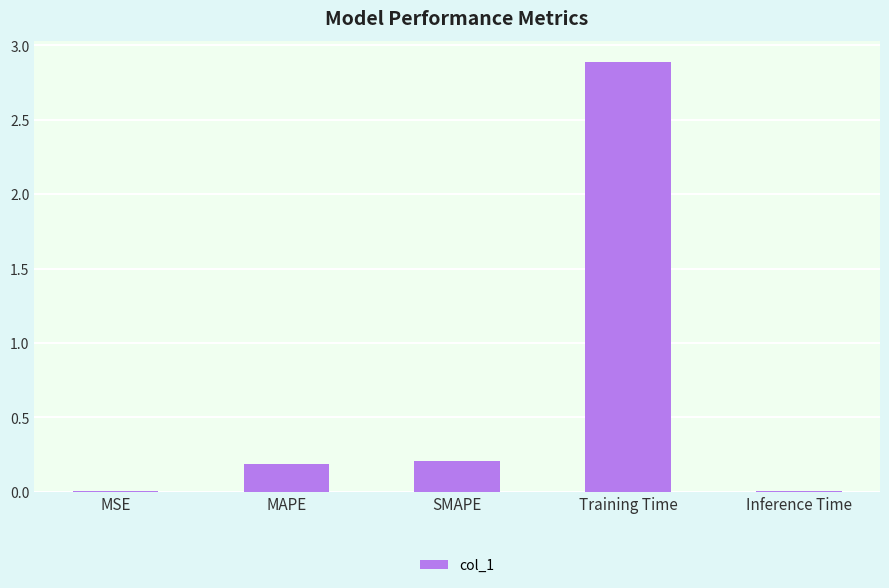

True or false: the data shows 0.2 at SMAPE.

True